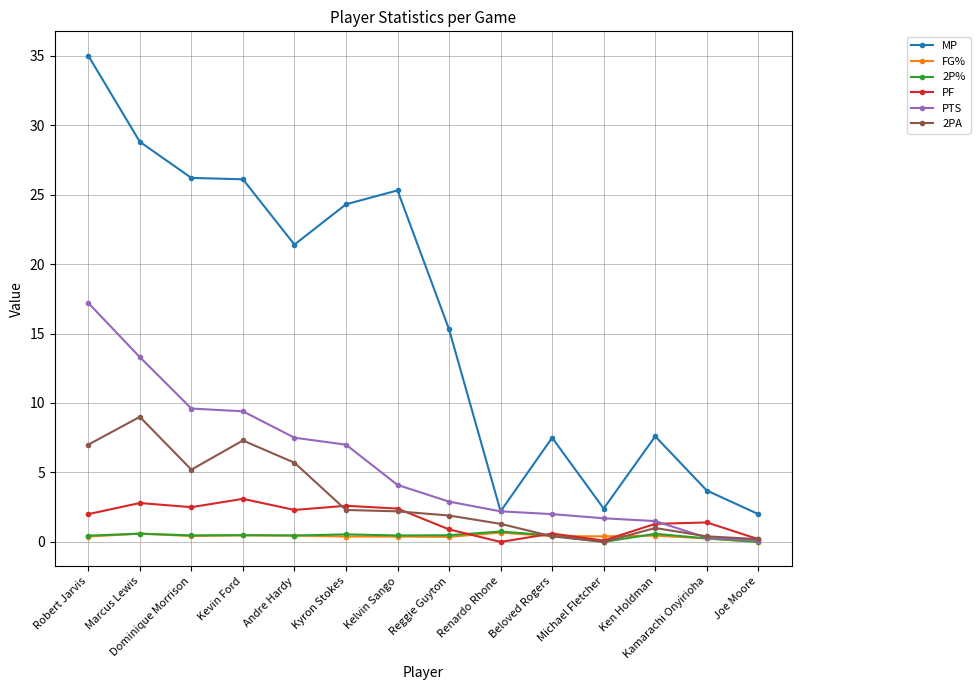

Where is 2PA nearest to the value 4?

Dominique Morrison